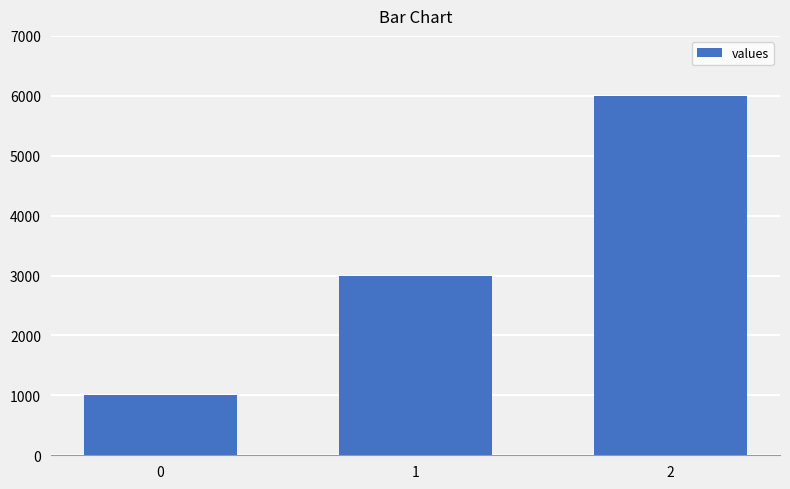

What is the smallest value displayed?

1000